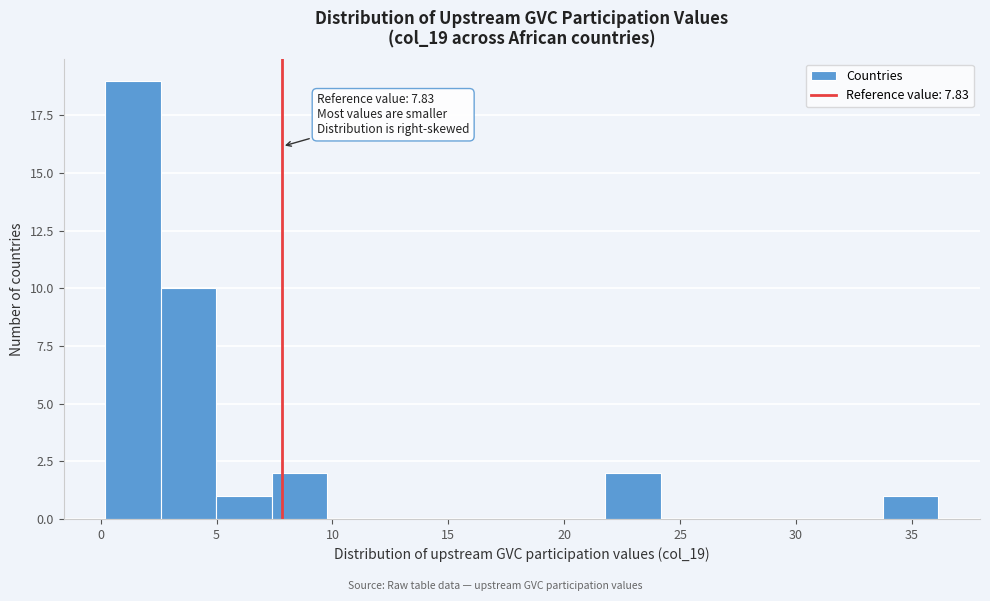

Over which range of the x-axis is the bar tallest?

0.0 to 2.5